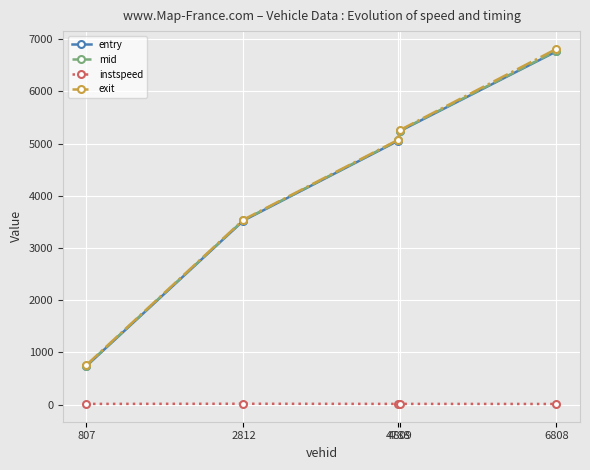

What is the sum of the mid values at 4809 and 4788?

10313.4